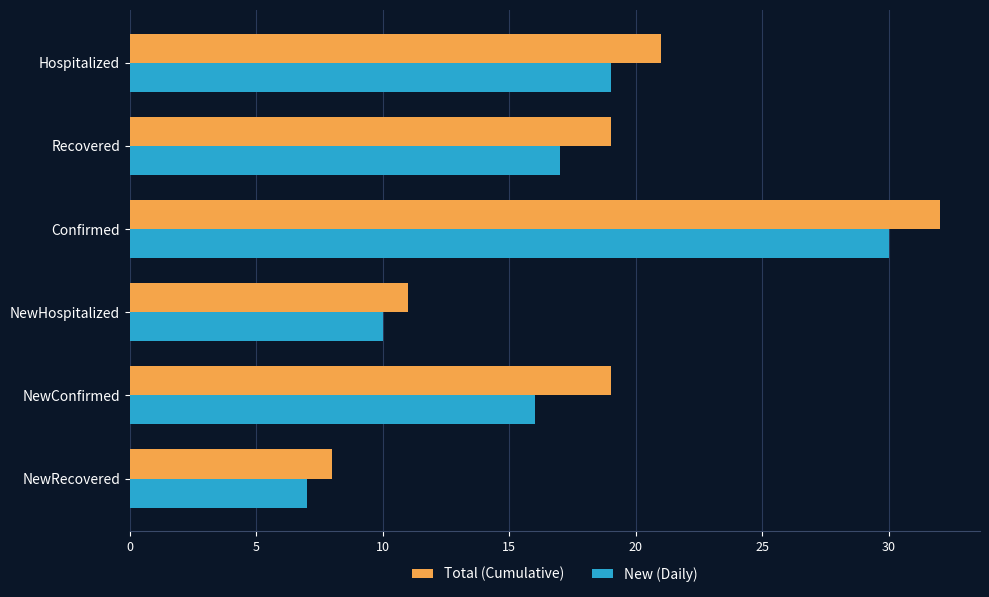

What is the lowest value of the Total (Cumulative) series?

8